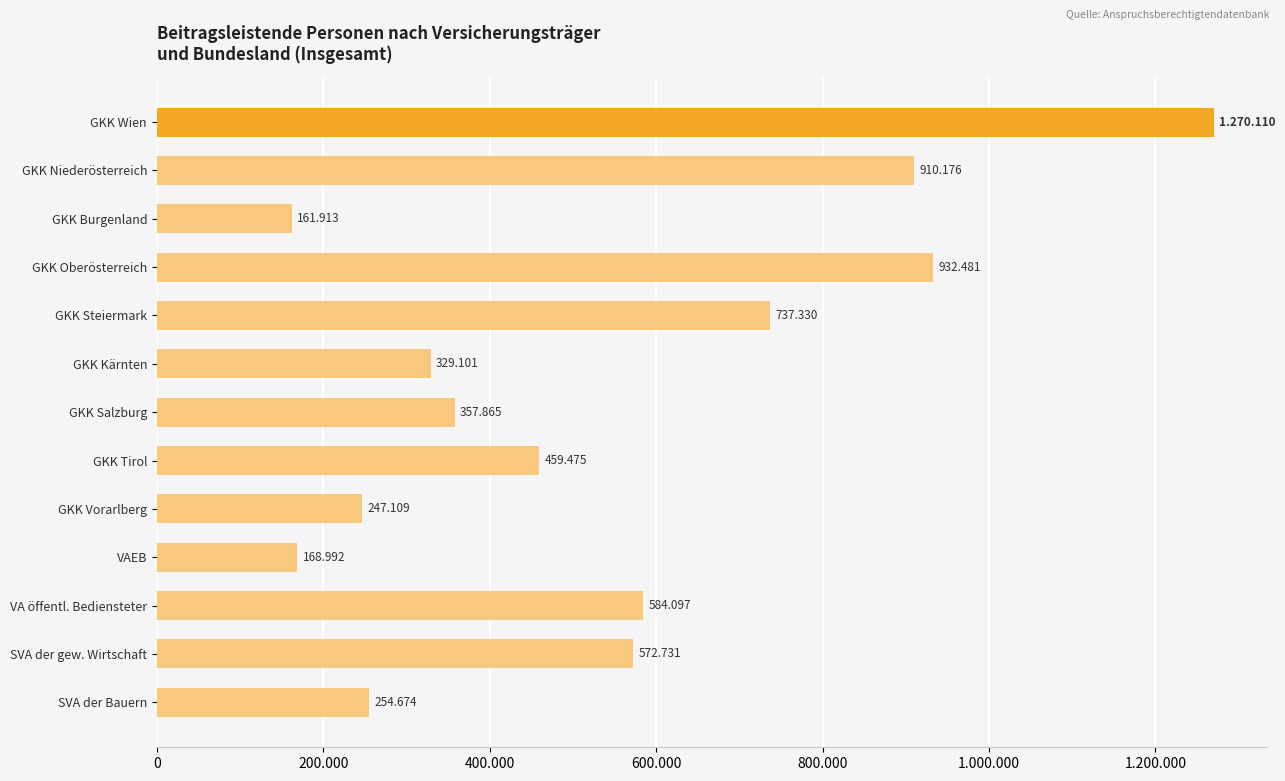

Does the chart contain stacked bars?

No